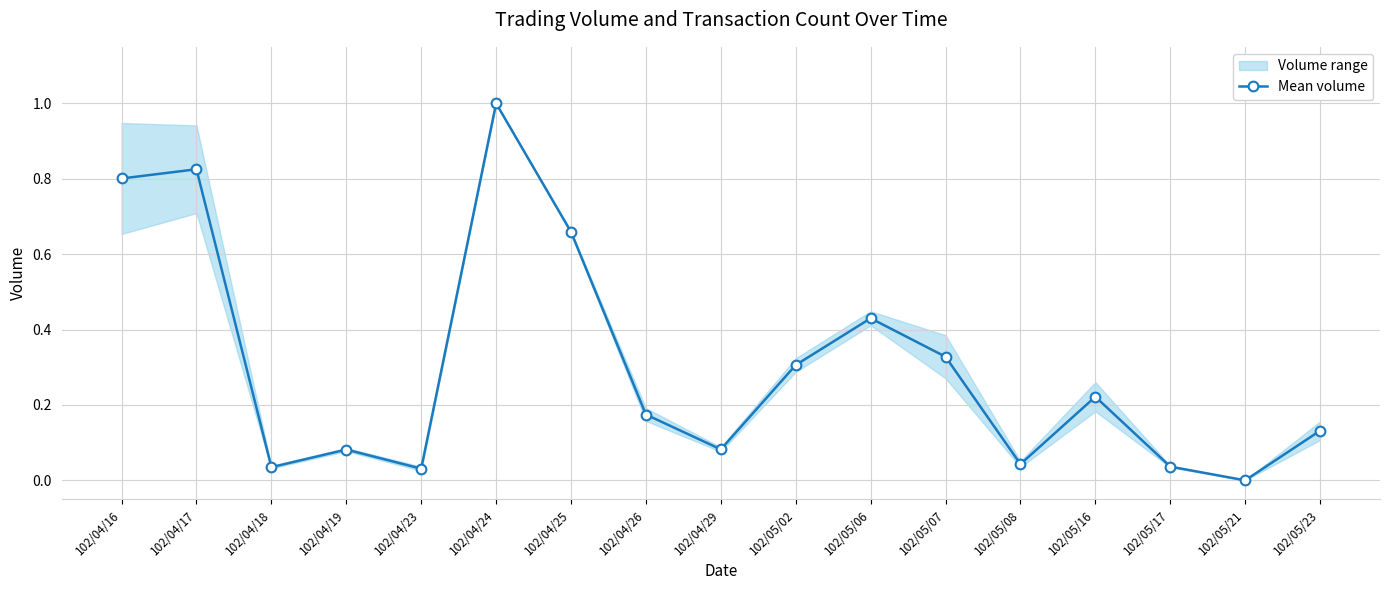

What is the label of the 3rd point from the right?

102/05/17